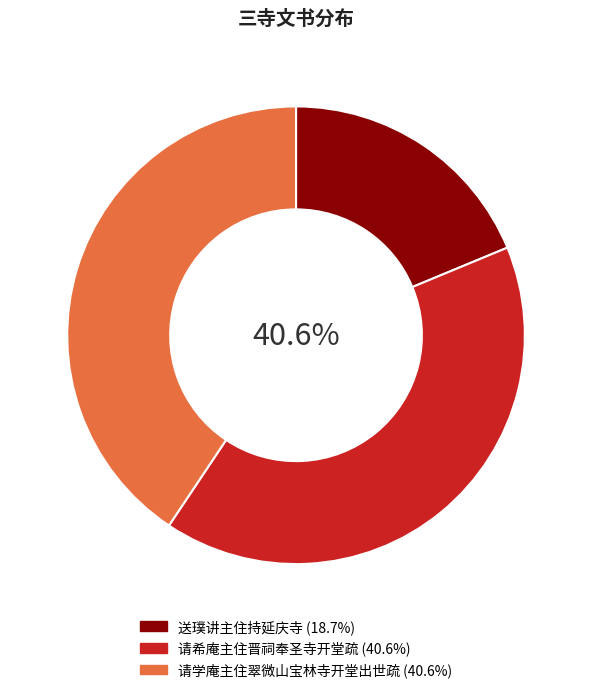

Is there any slice that represents more than half of the pie?

No